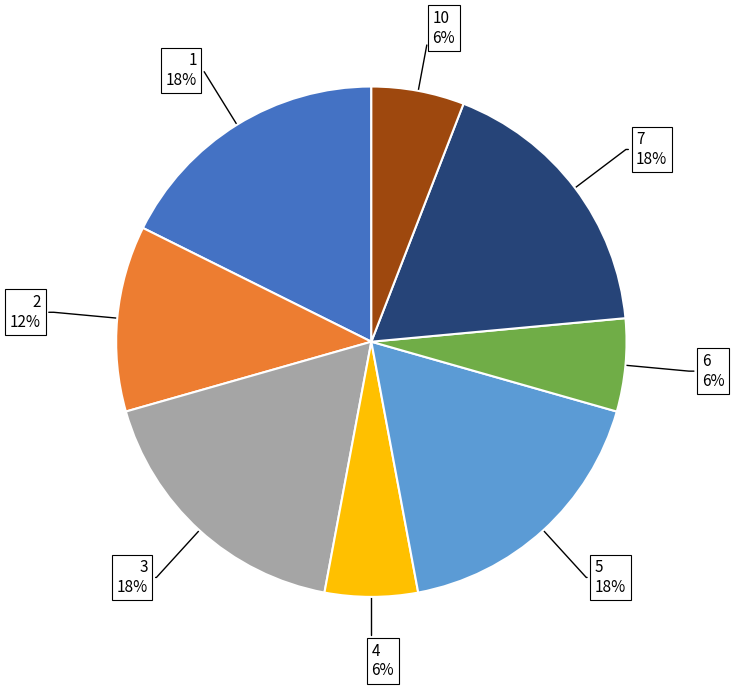

Does 2 account for over 50% of the chart?

No